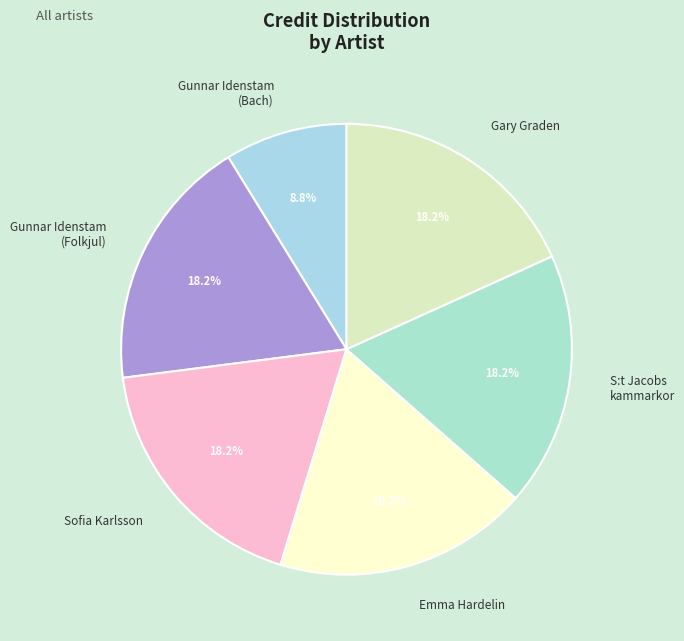

Is there a majority slice in this chart?

No